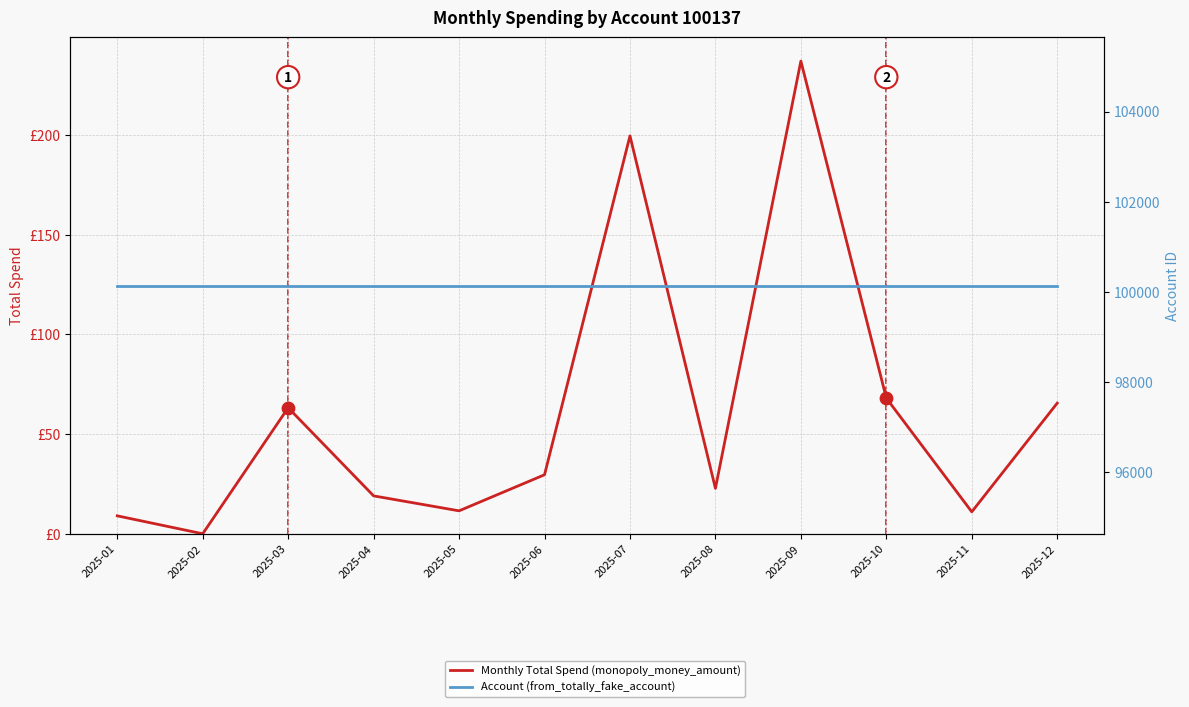

At which category is the sum across all series the highest?

2025-09